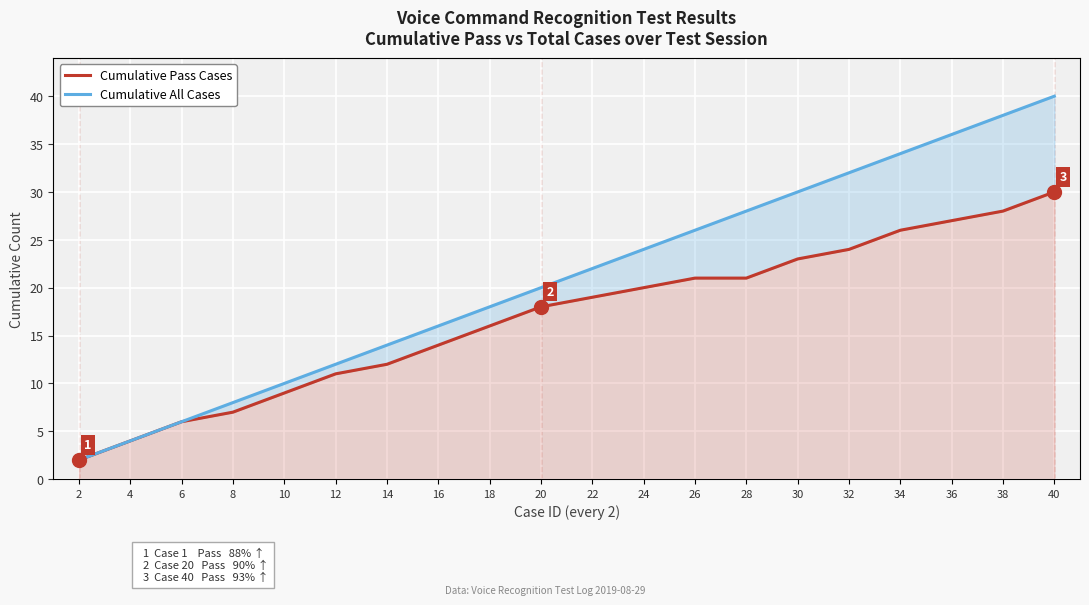

How many lines are shown in the chart?

2